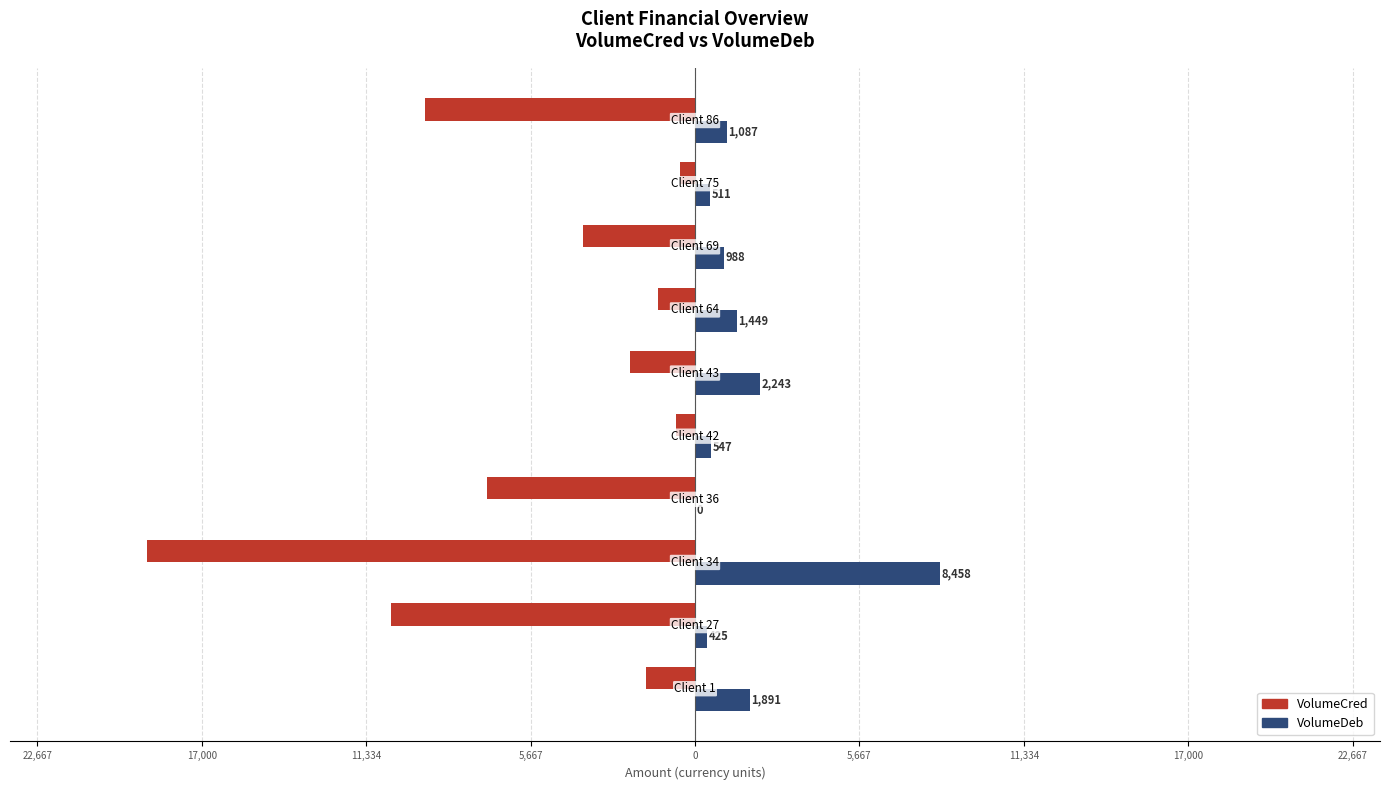

What are all the series names shown in the legend?

VolumeCred, VolumeDeb